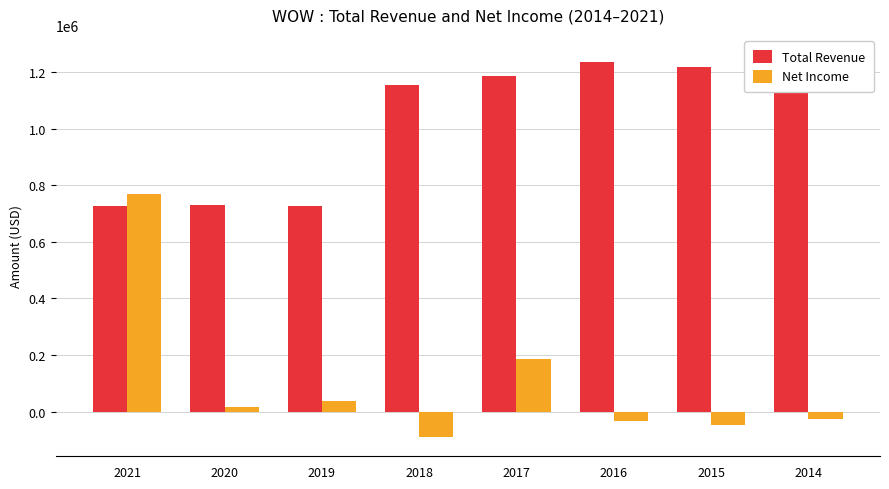

How many groups of bars are there?

8